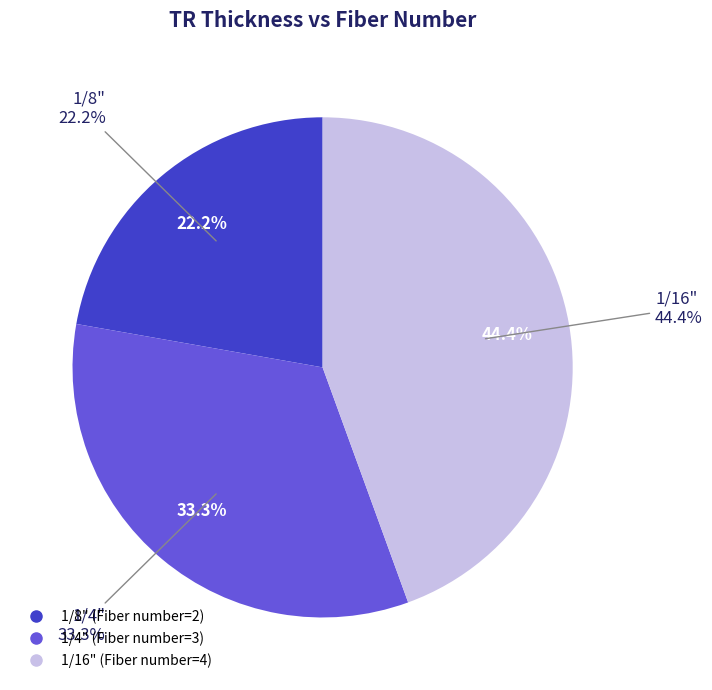

The 1/4" slice represents 40% of the pie. True or false?

False